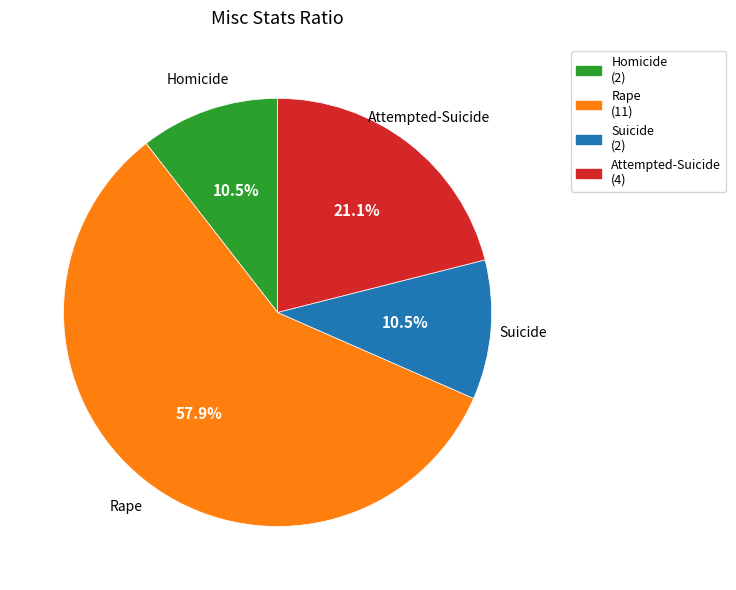

Which category has the biggest portion of the pie?

Rape